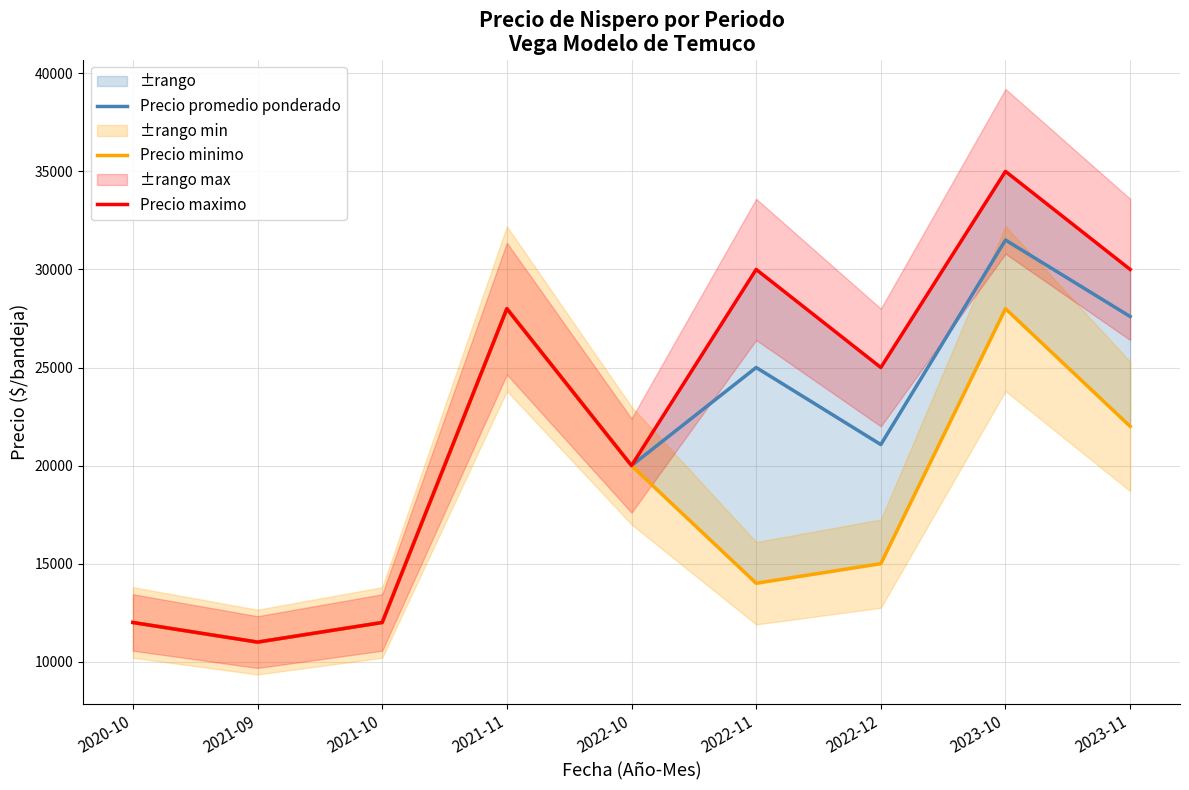

At 2022-10, list the series in order from largest to smallest.

Precio promedio ponderado, Precio minimo, Precio maximo